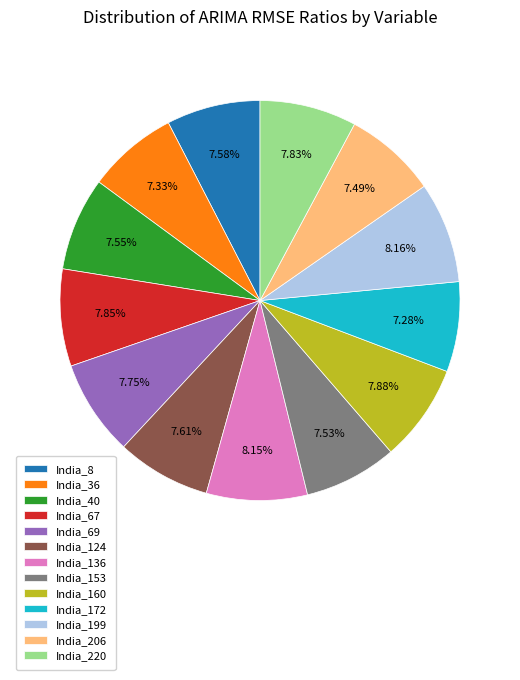

How many slices are in this pie chart?

13